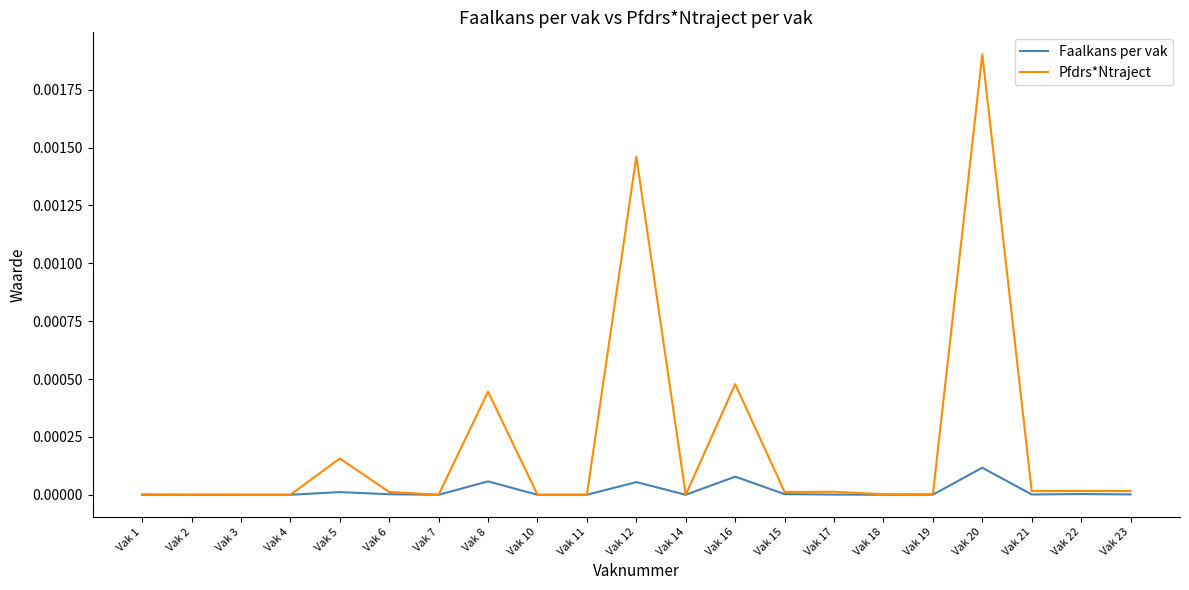

True or false: Pfdrs*Ntraject has a value of 0.0 at Vak 17.

True